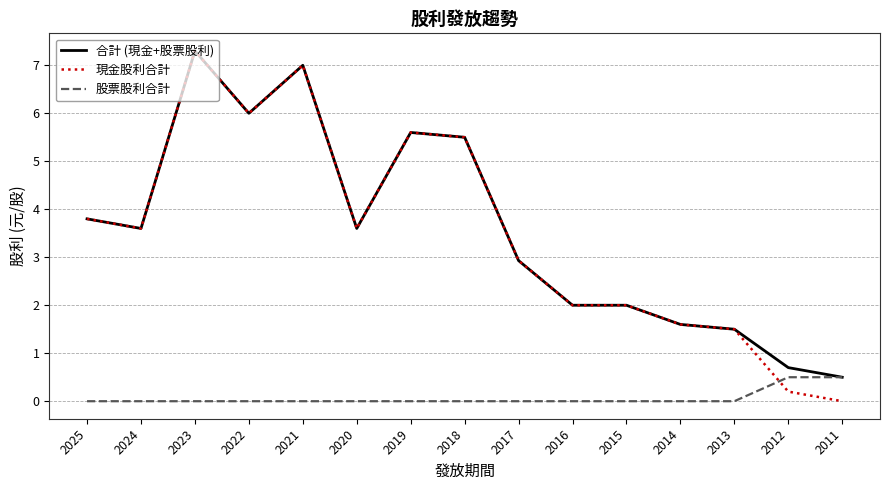

Count the 股票股利合計 values in the range 0 to 1.

15